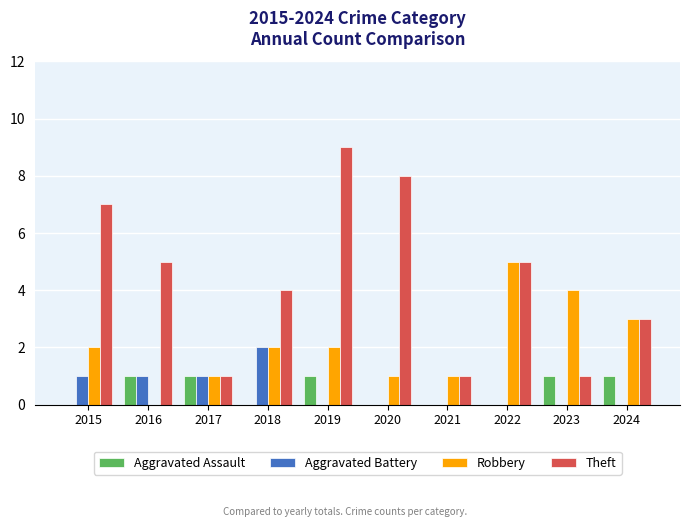

The Robbery series shows 1 at 2020. True or false?

True